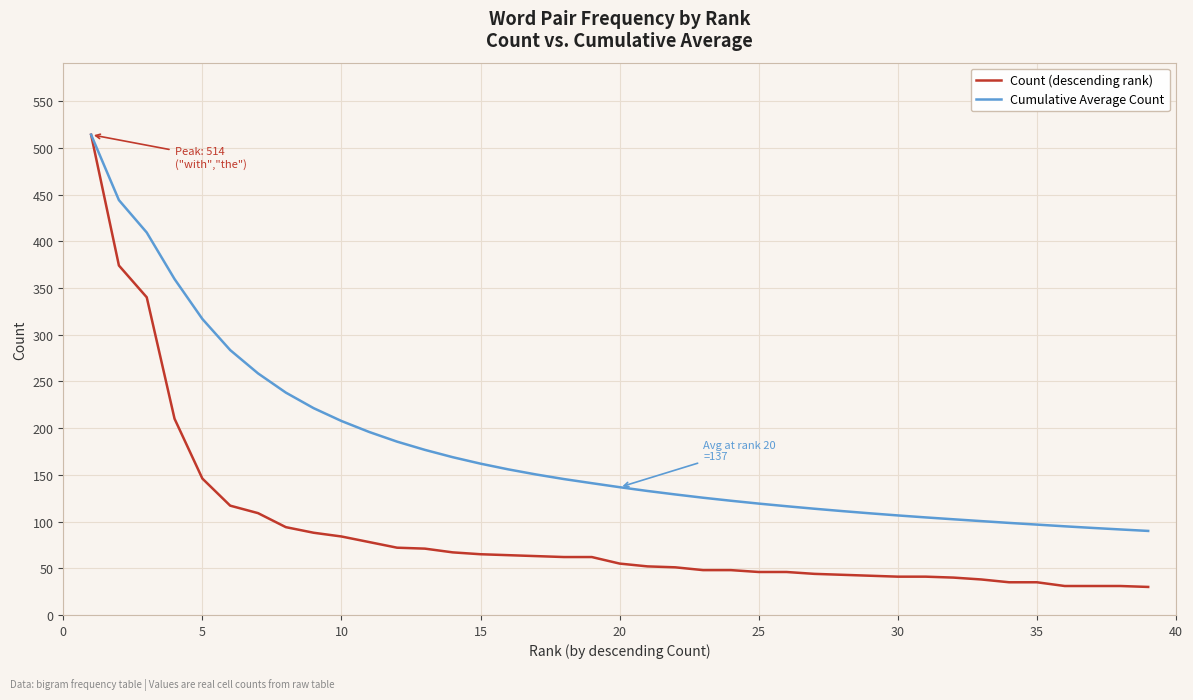

What is the maximum value for Cumulative Average Count?

514.0